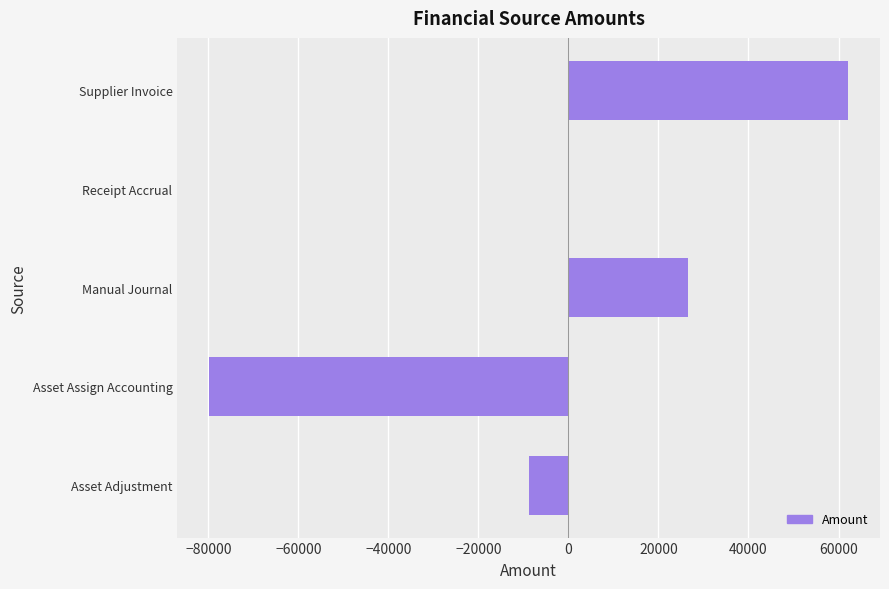

Is it true that the value at Asset Assign Accounting is -79801.9?

True